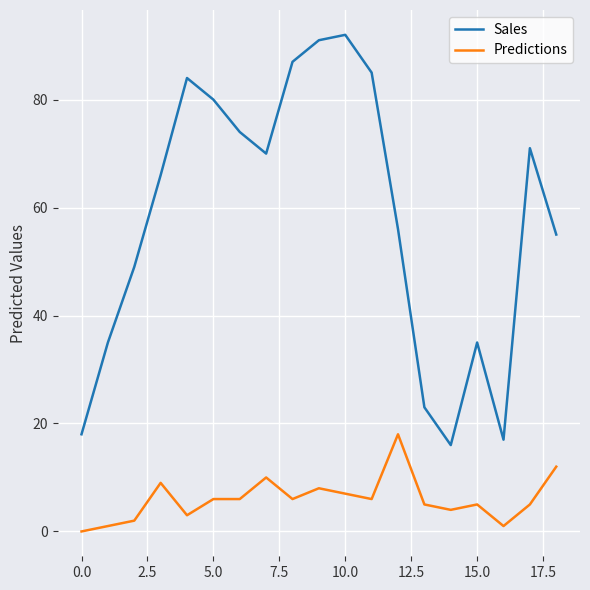

True or false: Sales and Predictions intersect in this chart.

False